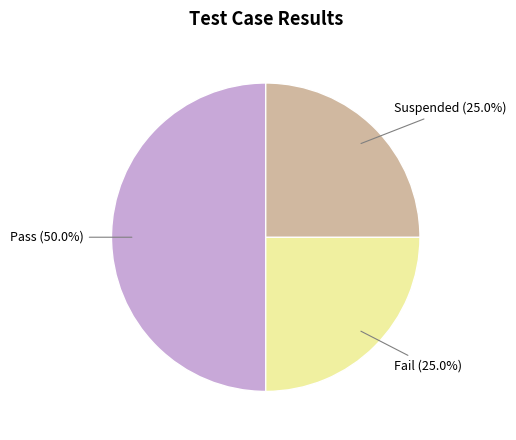

To the nearest percent, what percentage of the pie is Fail?

25%